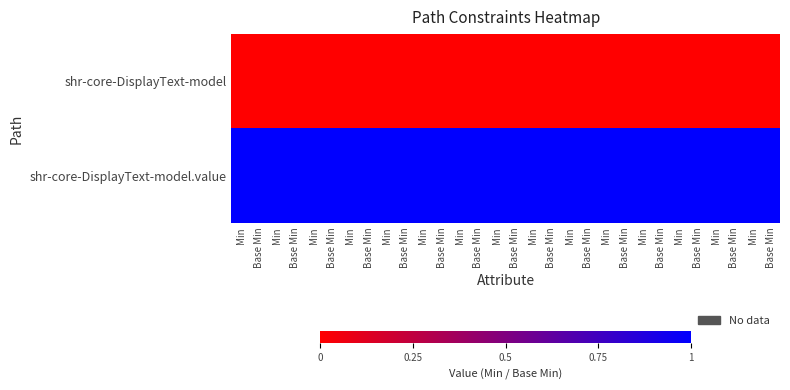

Which series has the widest spread of values?

shr-core-DisplayText-model